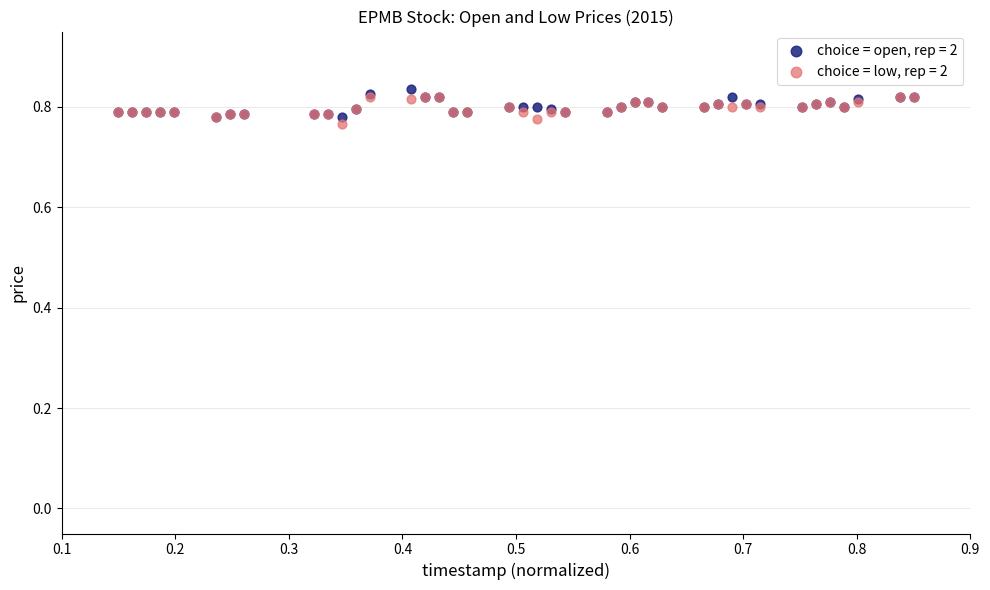

Which series contains the lowest Y value?

choice = low, rep = 2